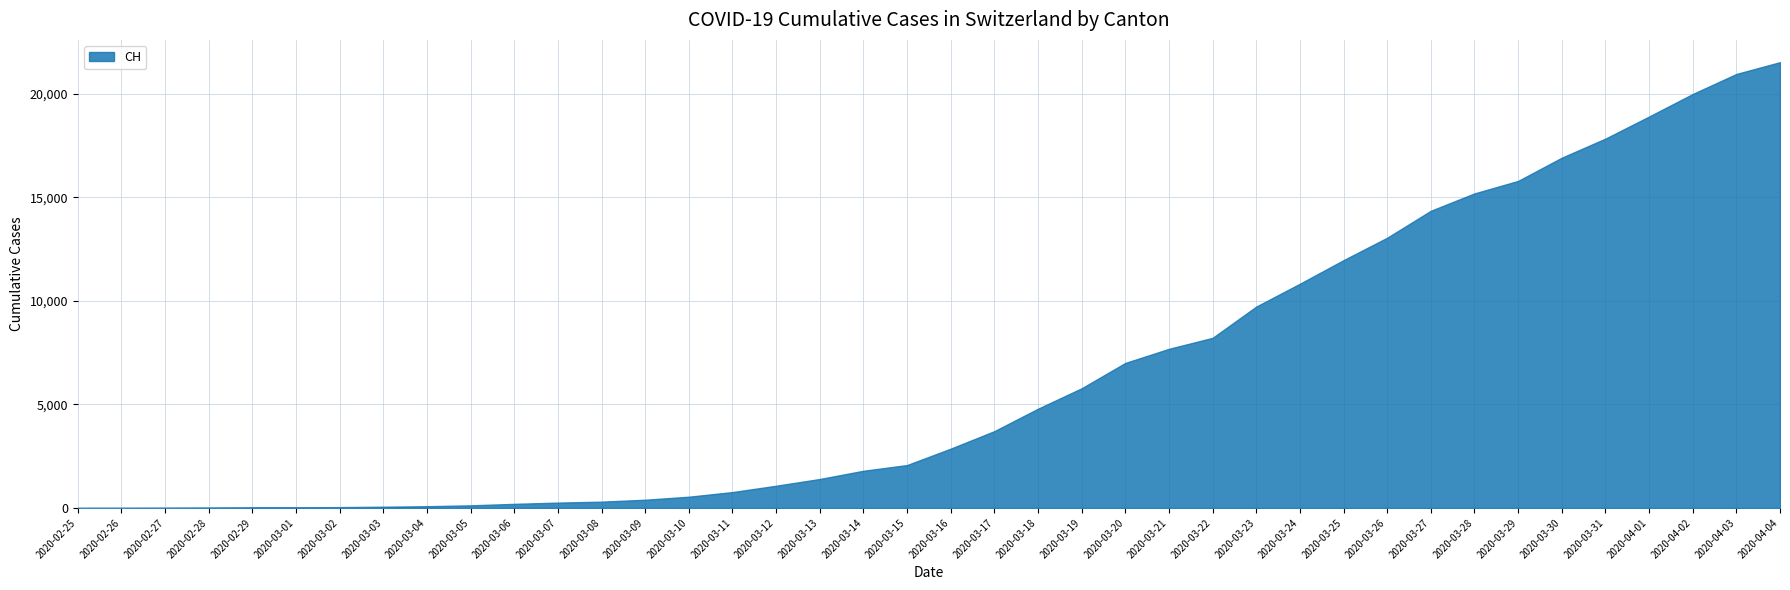

The value of ZH at 2020-03-06 is 7. True or false?

False